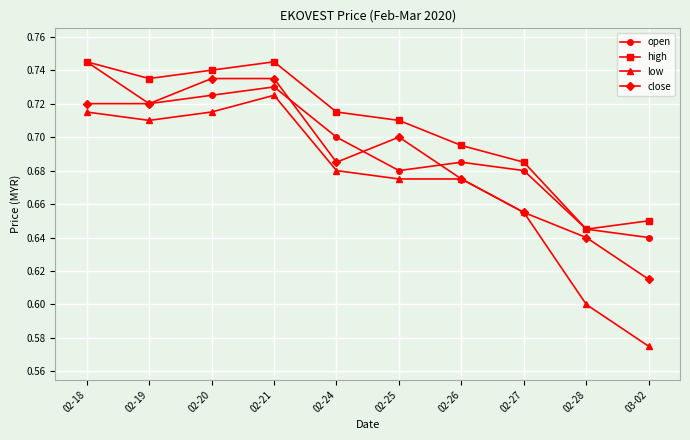

What is the sum of the low values at 02-19 and 02-20?

1.4